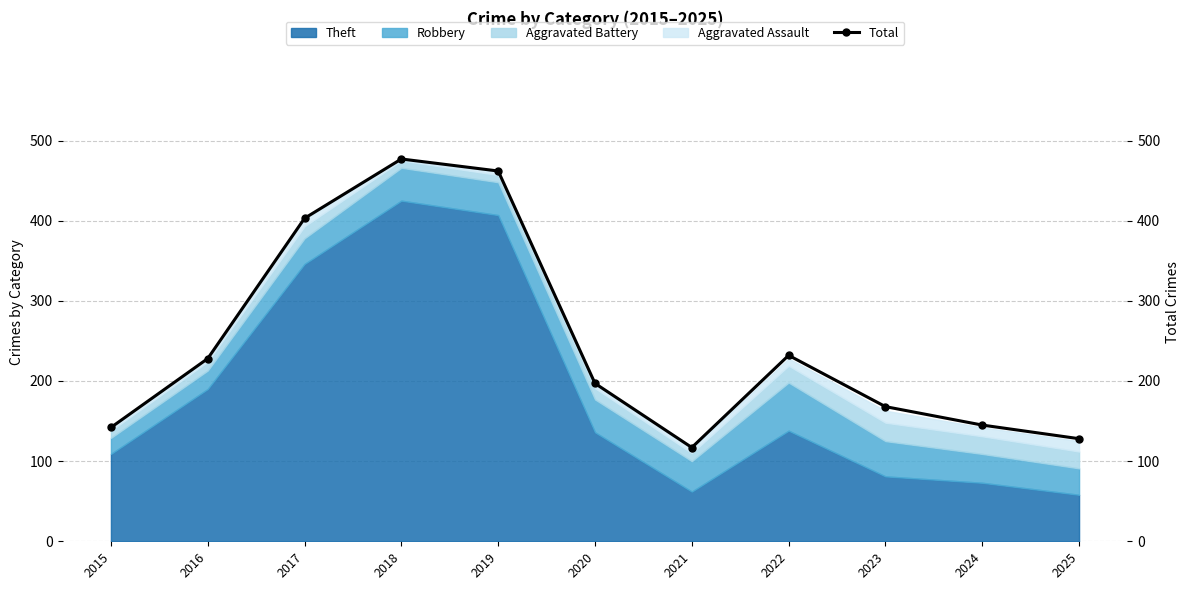

At which category does the data reach its first local peak?

2018